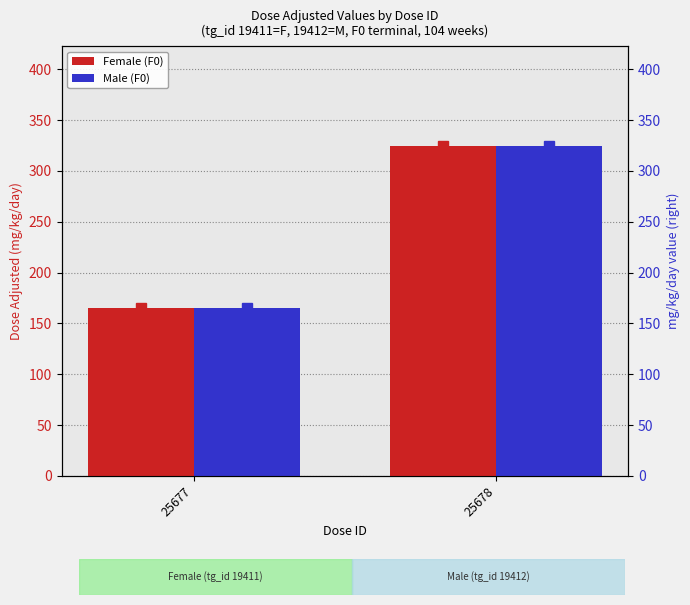

What are all the series names shown in the legend?

Female (F0), Male (F0)